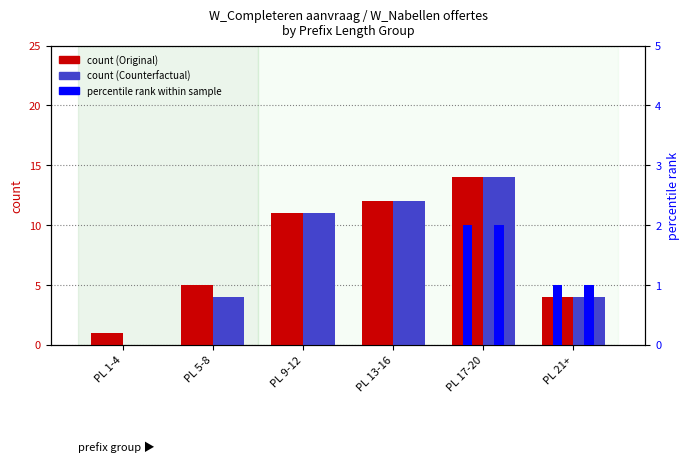

How many groups of bars are there?

6